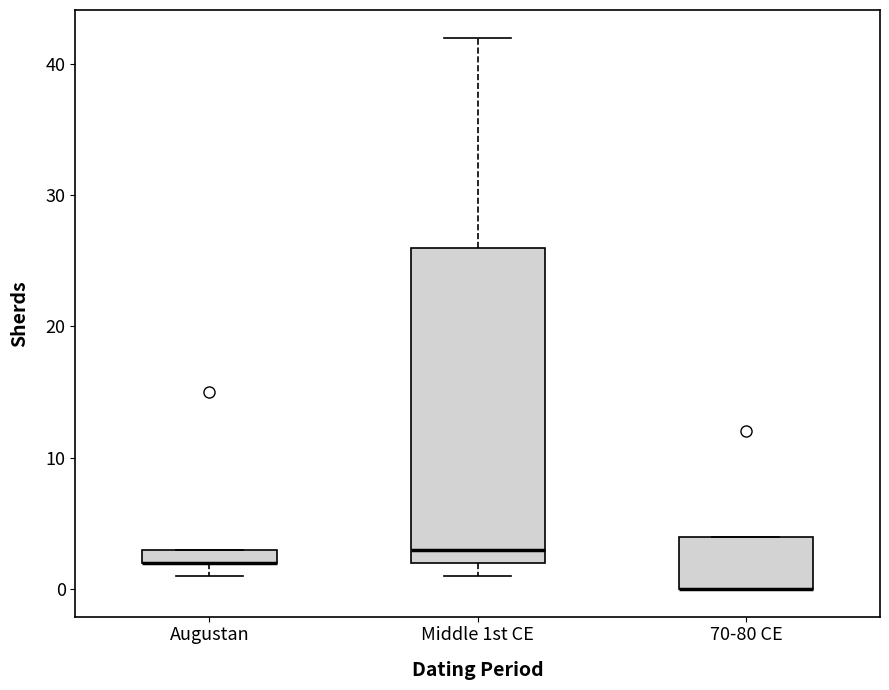

Comparing the boxes themselves (not the whiskers), which one is the tallest?

Middle 1st CE